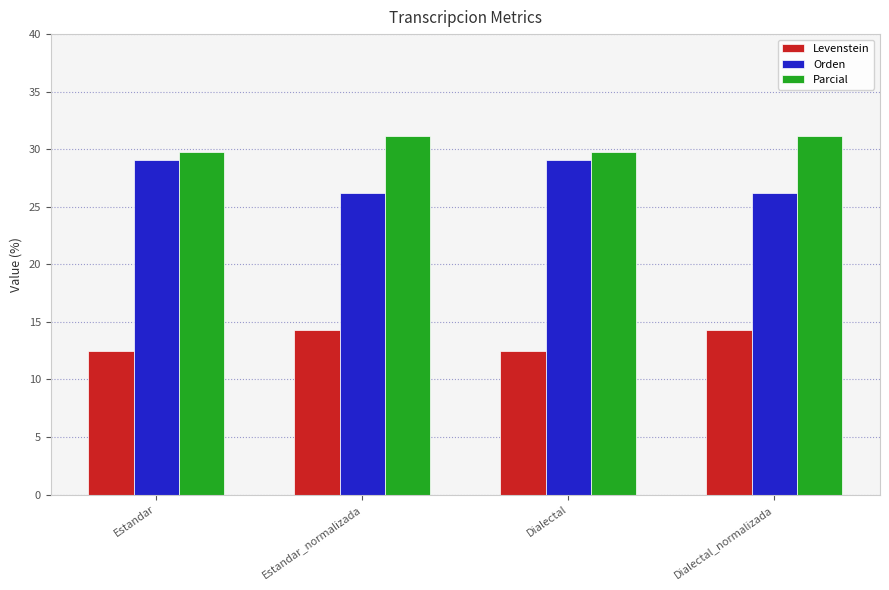

What position from the left is Dialectal?

3